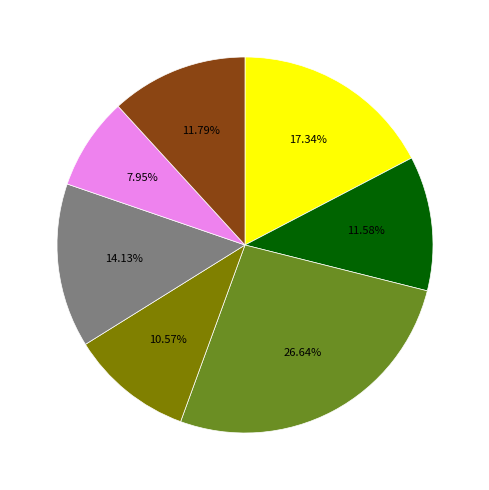

Is there a majority slice in this chart?

No